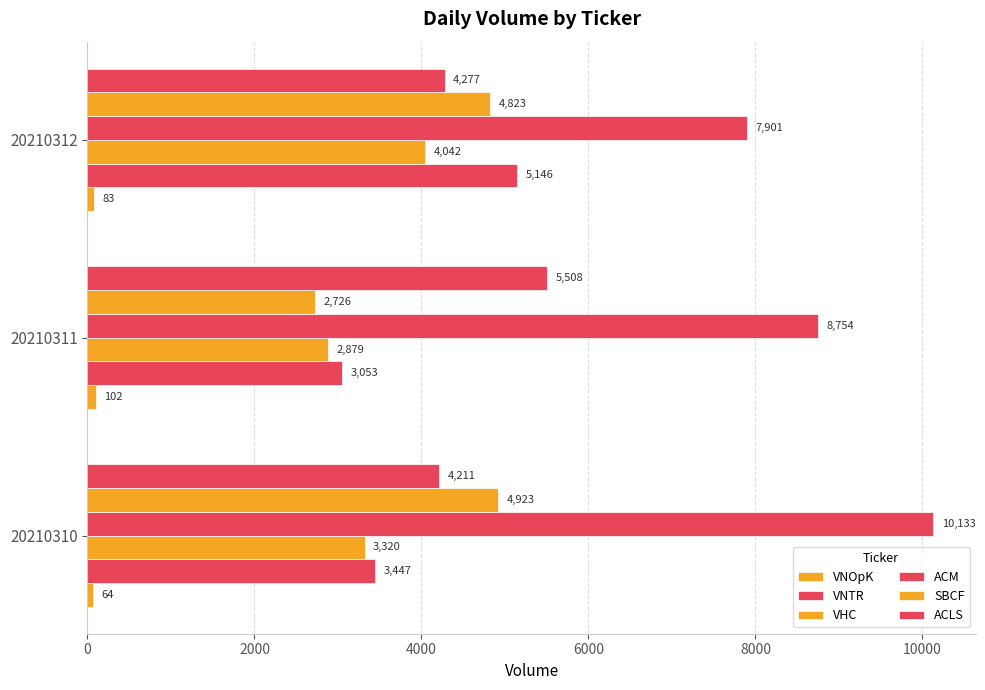

How many data points in VNTR are less than 3447?

1